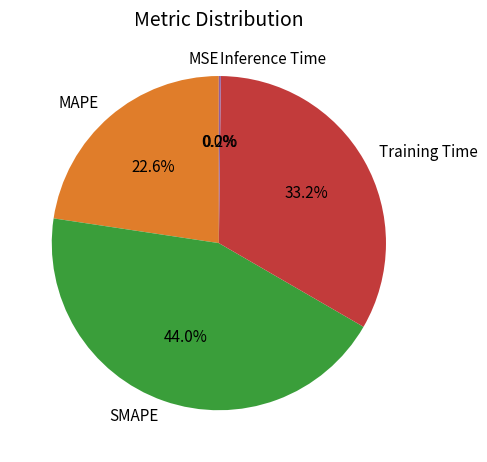

Does any single category account for the majority?

No